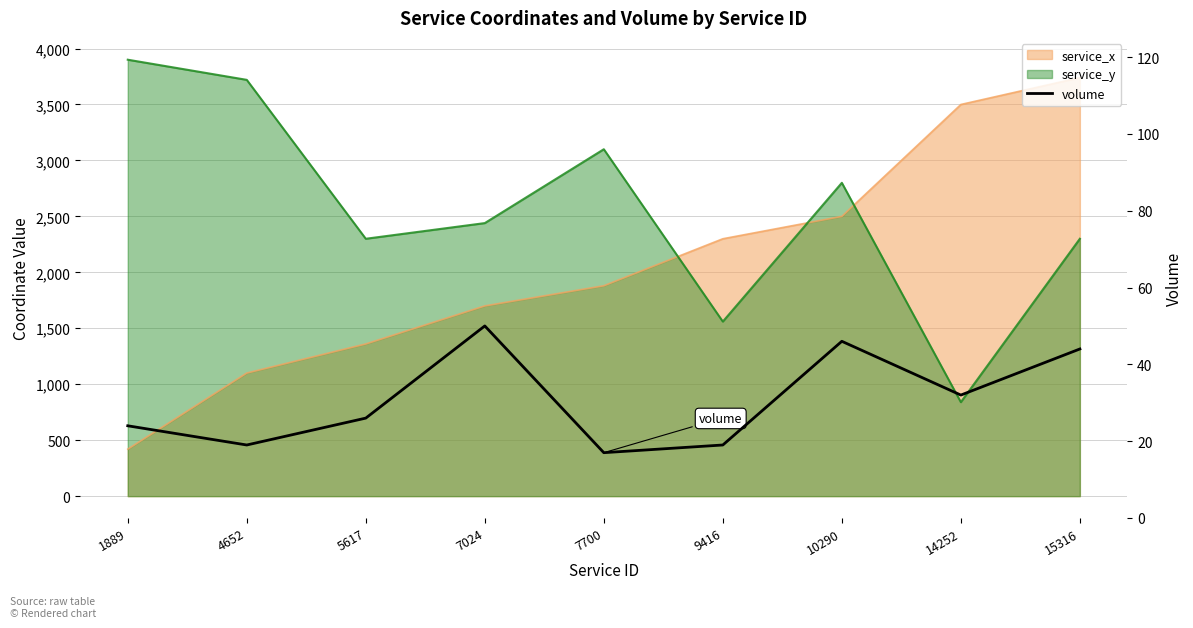

How many values exceed 26?

4